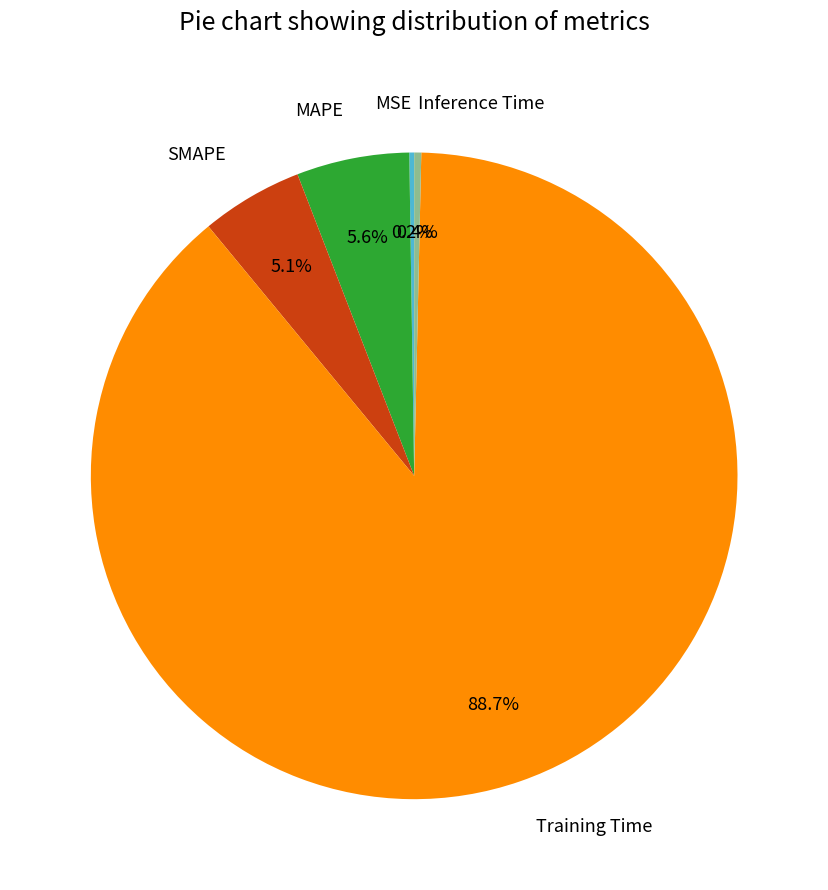

Between MAPE and Inference Time, which is larger?

MAPE